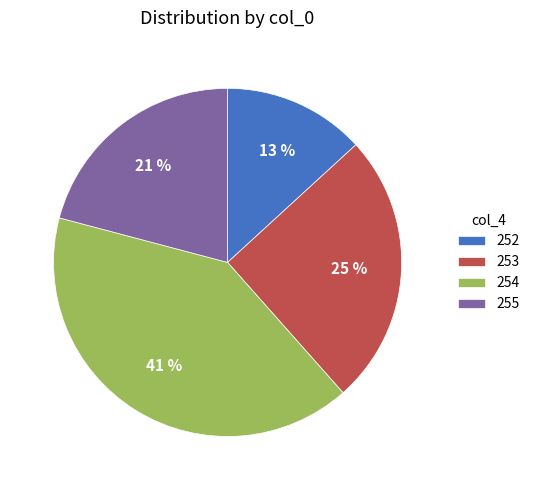

What is the ratio of the value at 253 to the value at 255?

1.2